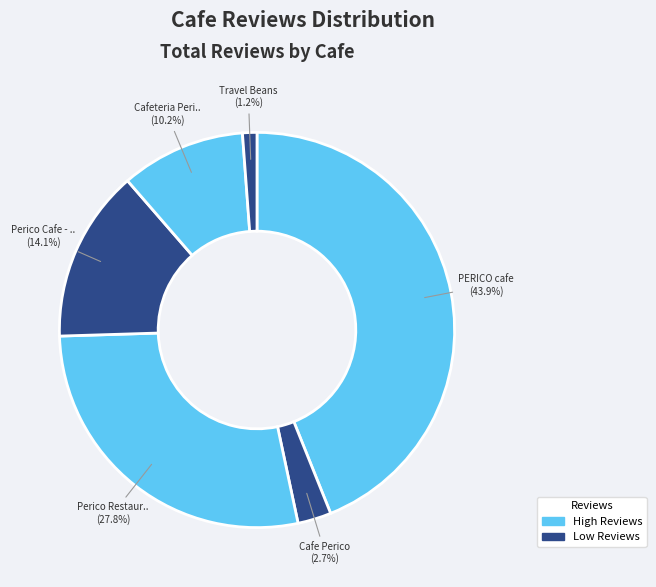

Which category has the biggest portion of the pie?

PERICO cafe